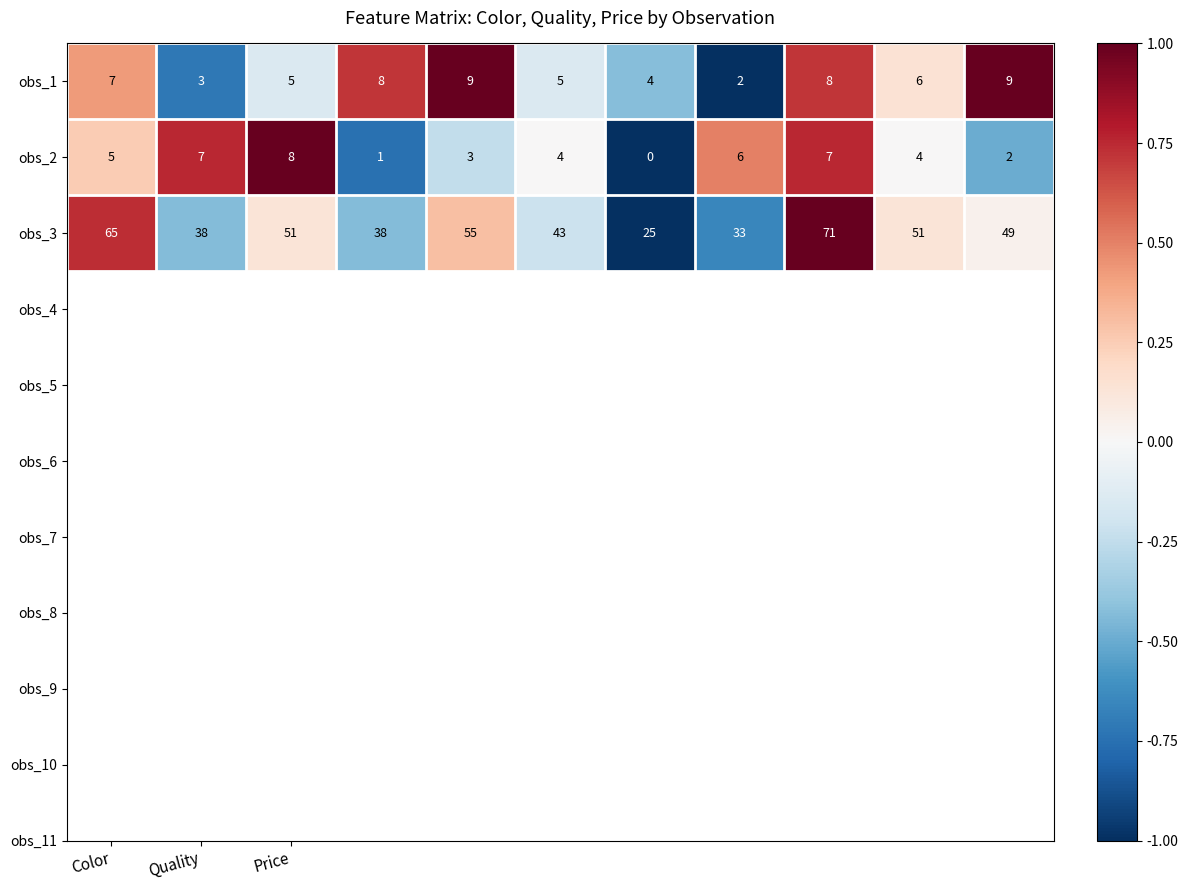

At how many categories does at least one series exceed 1?

11